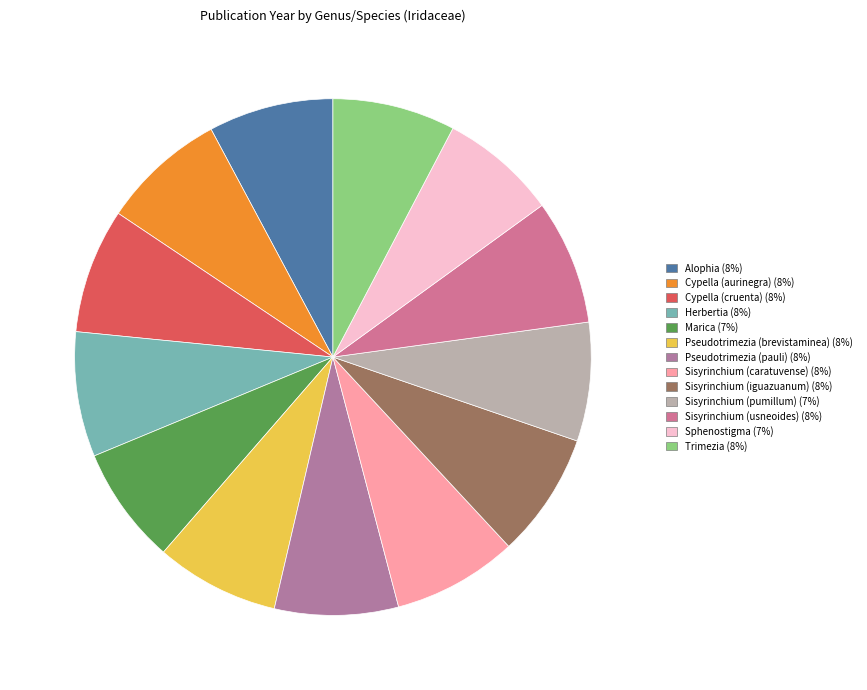

How many segments does this pie chart have?

13